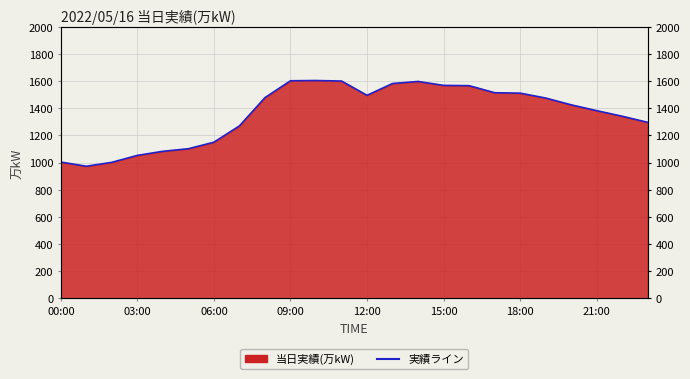

What is the difference between the values at 17 and 21?

132